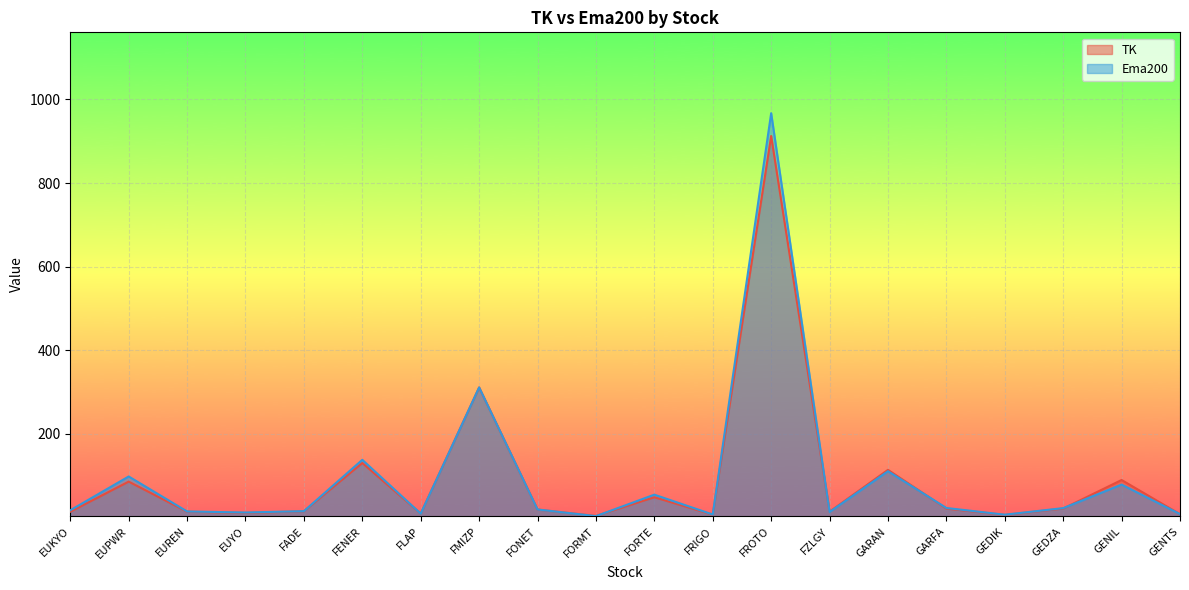

List the series in order of their peak value, highest first.

Ema200, TK